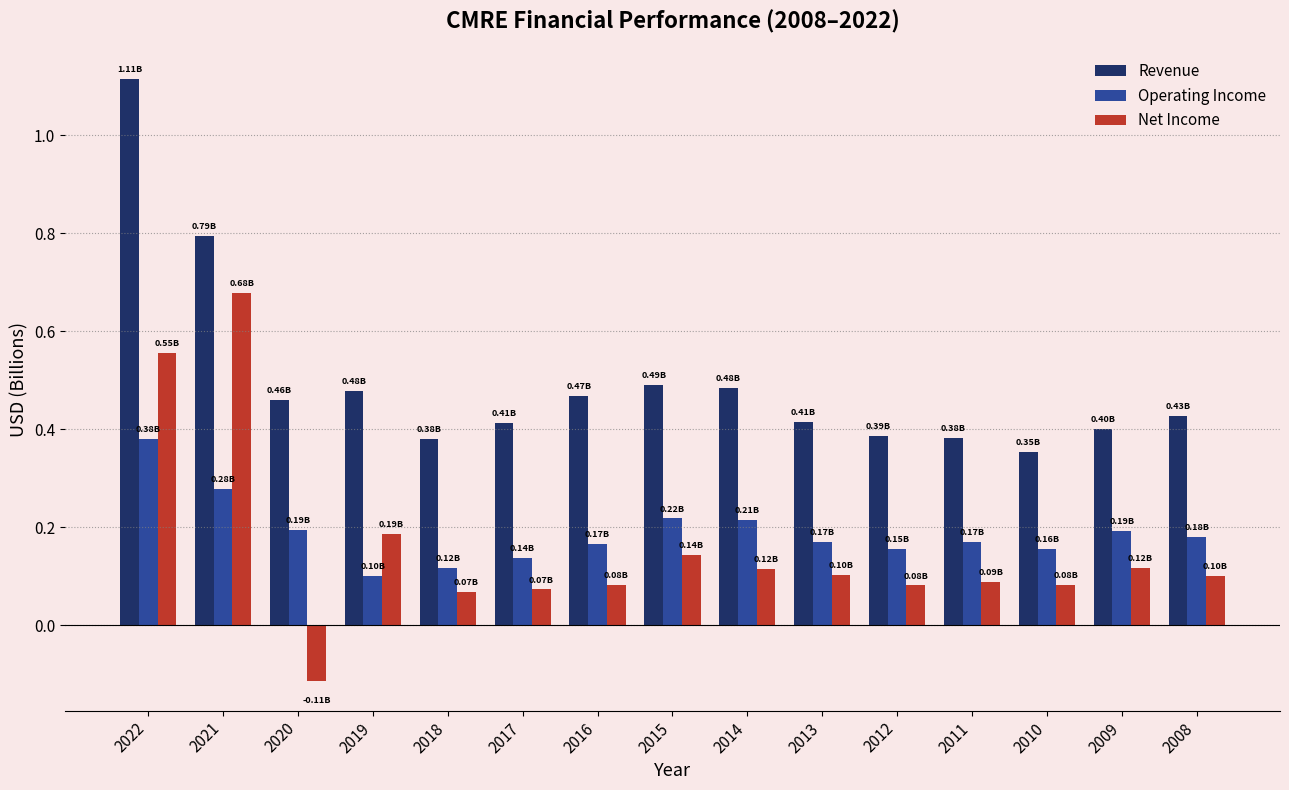

What is the difference between the maximum and minimum values in the Revenue series?

0.8